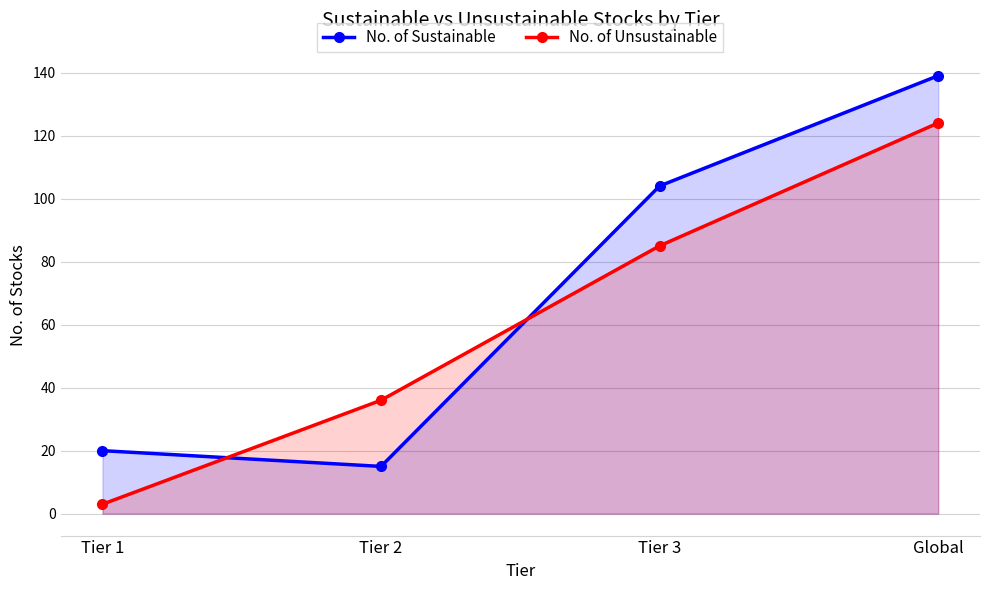

How many values in the No. of Unsustainable series are below 85?

2